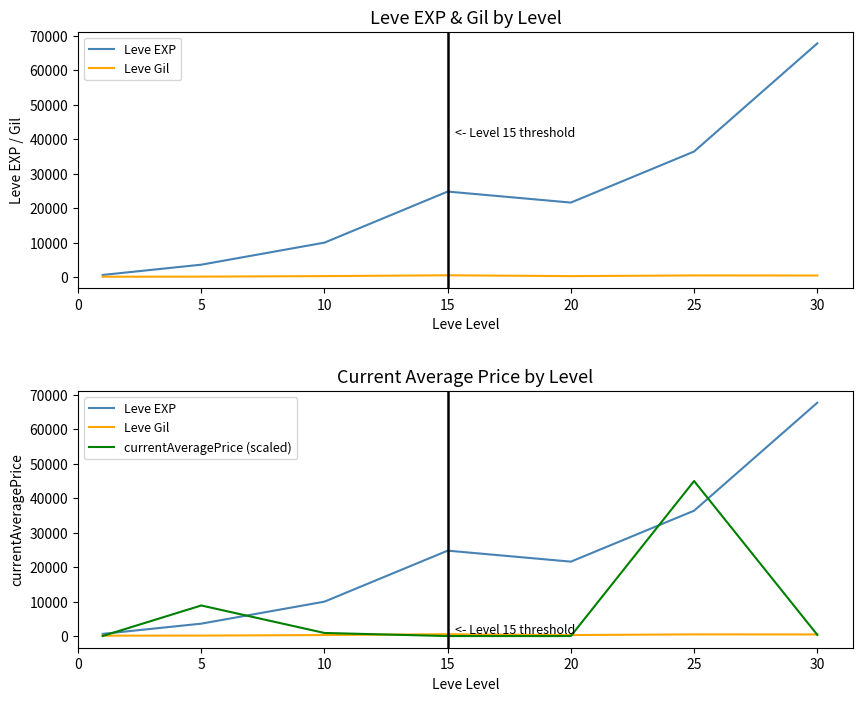

How many lines are shown in the chart?

3